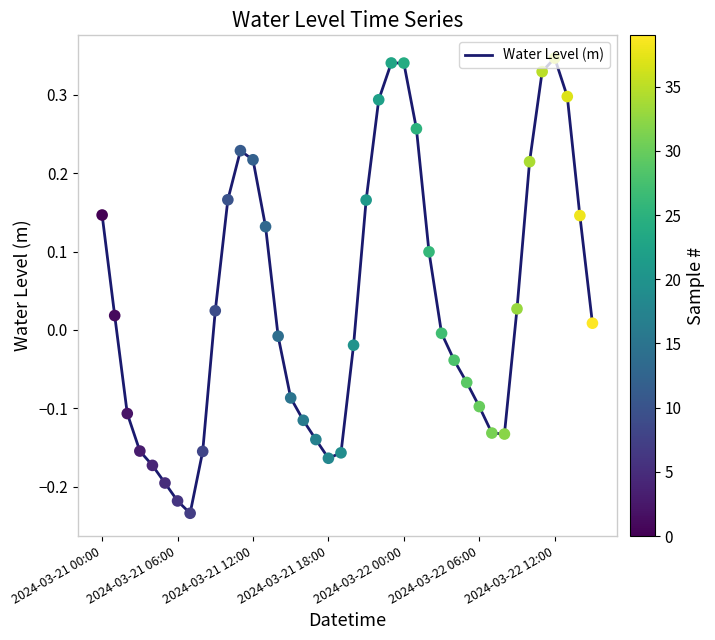

What is the difference between the maximum and minimum values?

0.6